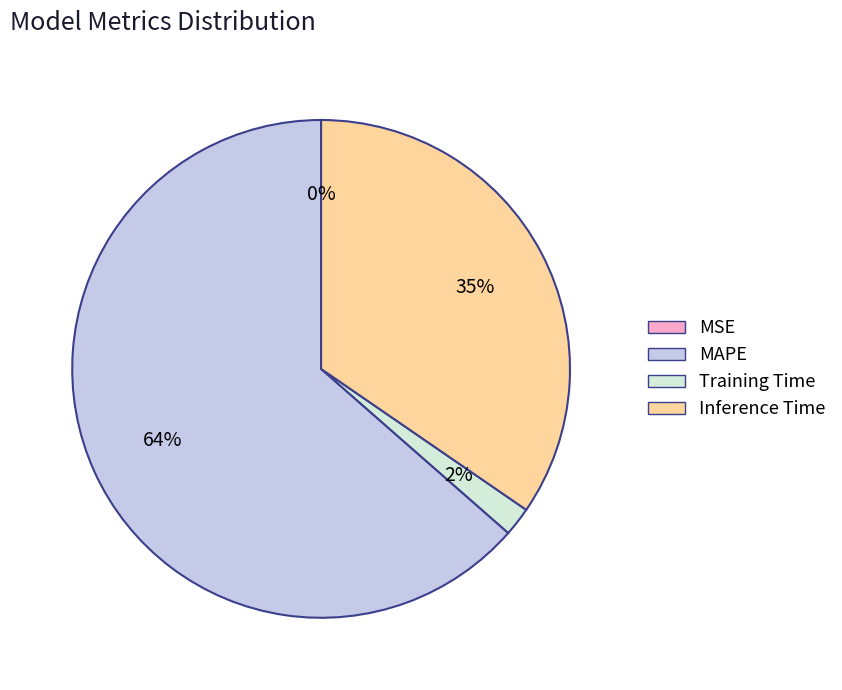

Is it true that MAPE is 53% of the pie?

False